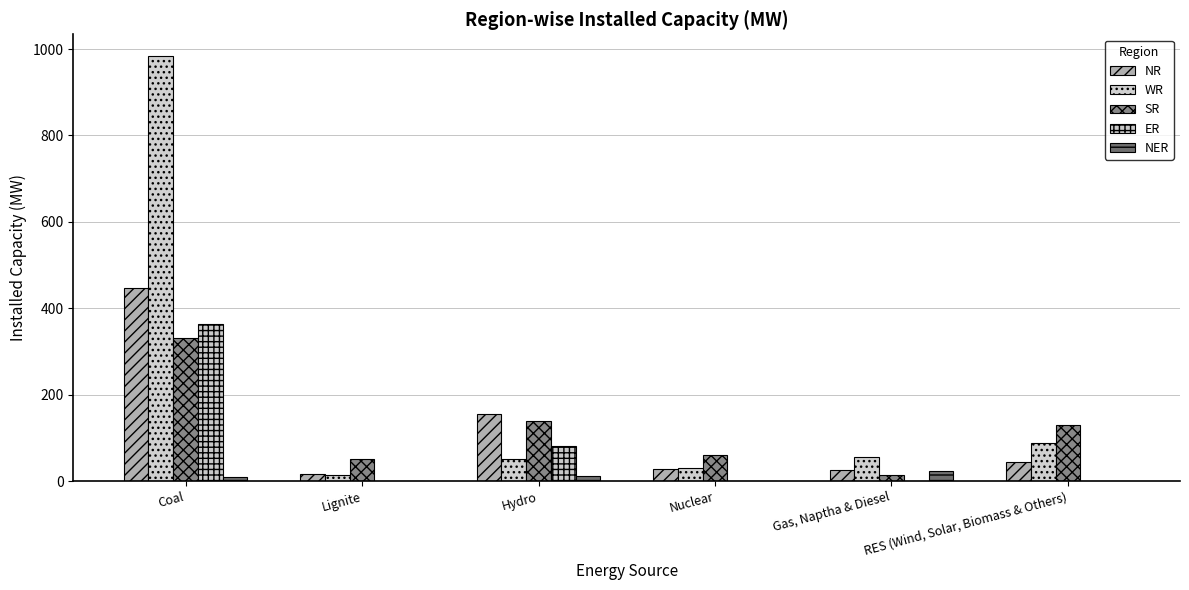

What is the total value across all series at Coal?

2138